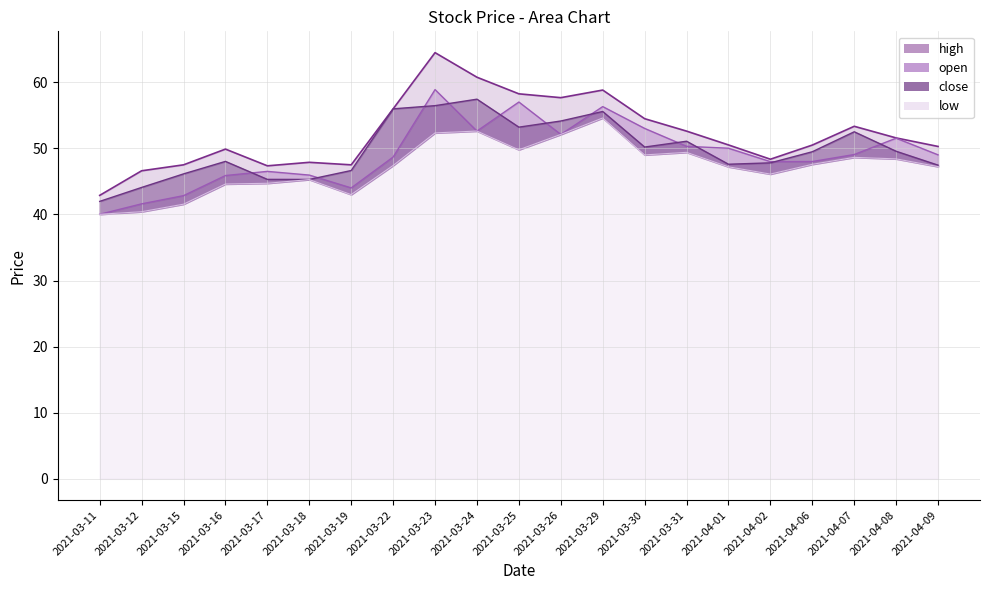

What are all the series names shown in the legend?

open, high, close, low